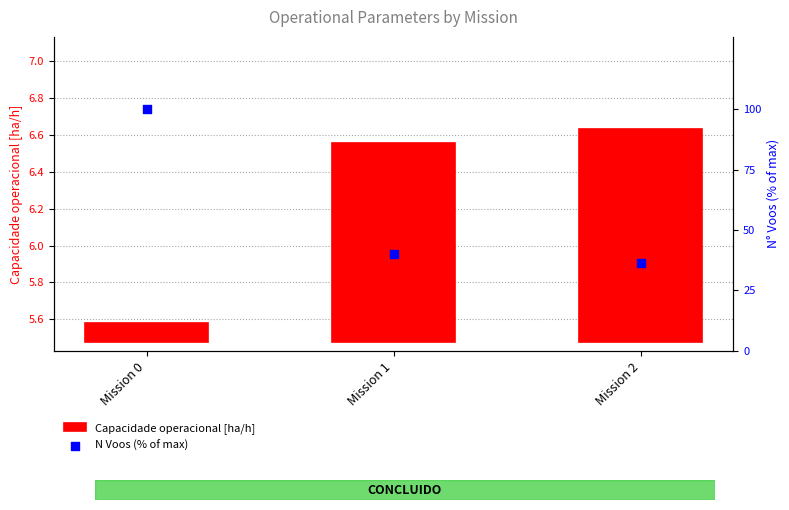

Which series has the largest Y range (max minus min)?

N Voos (% of max)